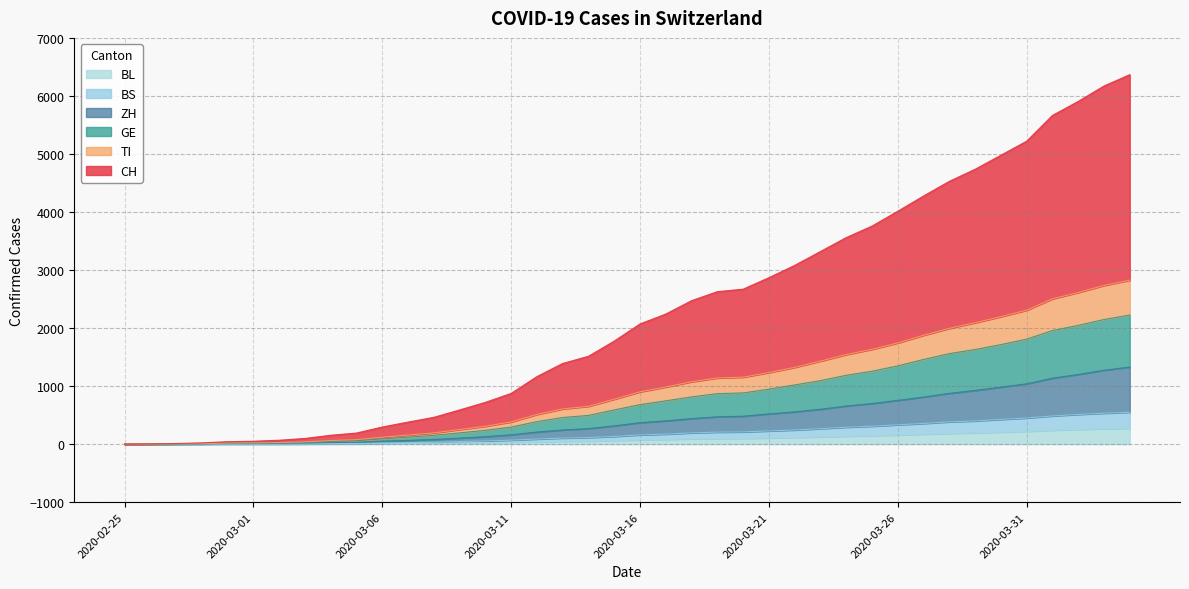

True or false: BL and ZH cross at least once.

False